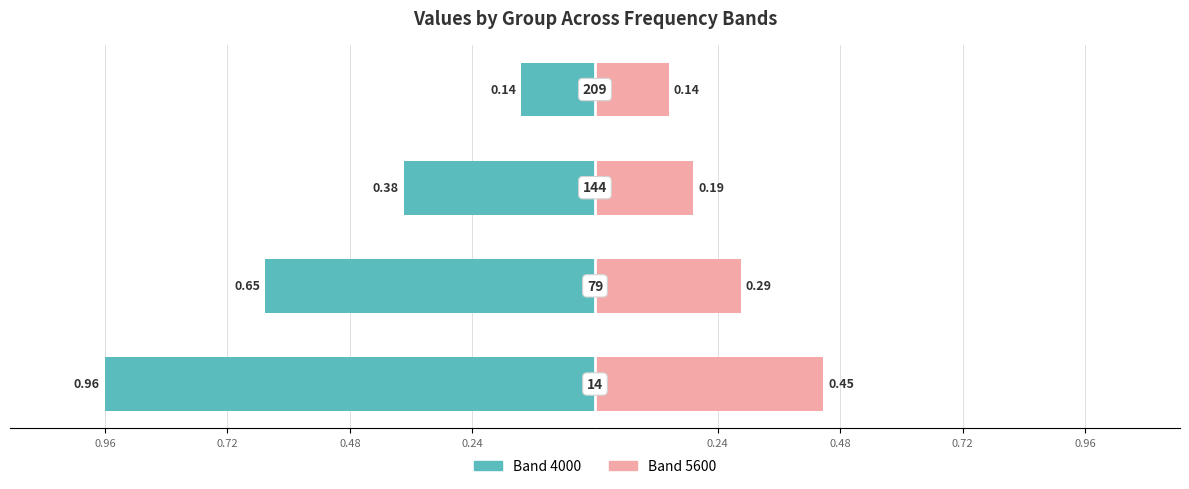

How many bars are there in total?

8